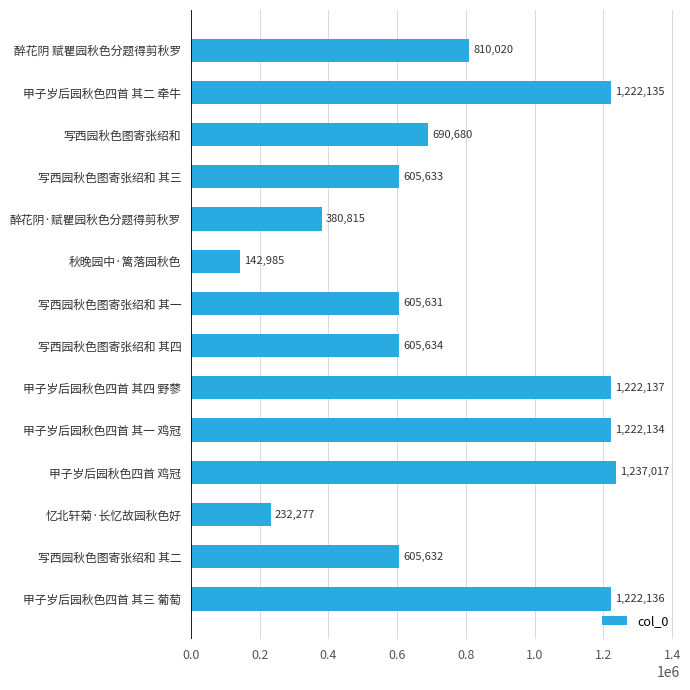

What is the maximum value shown in the chart?

1237017